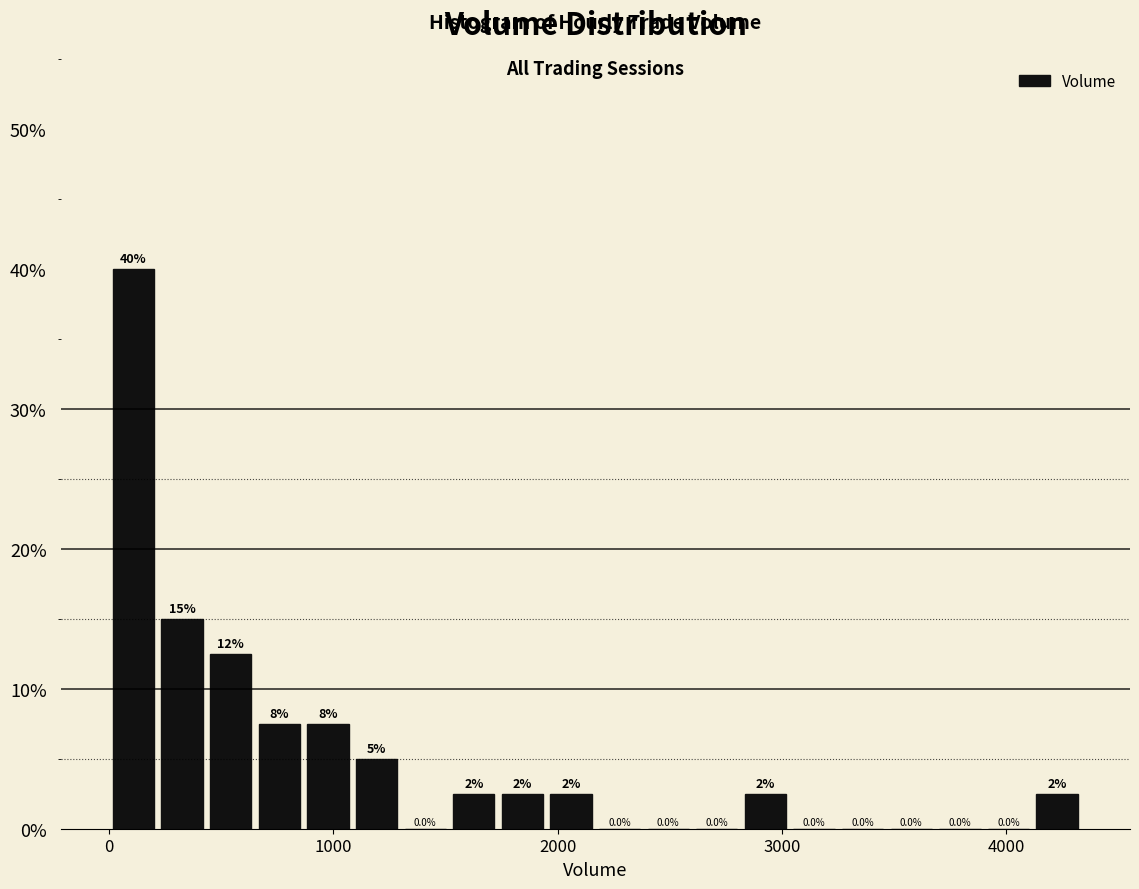

Read against the x-axis, roughly where is the centre of the tallest bar?

100